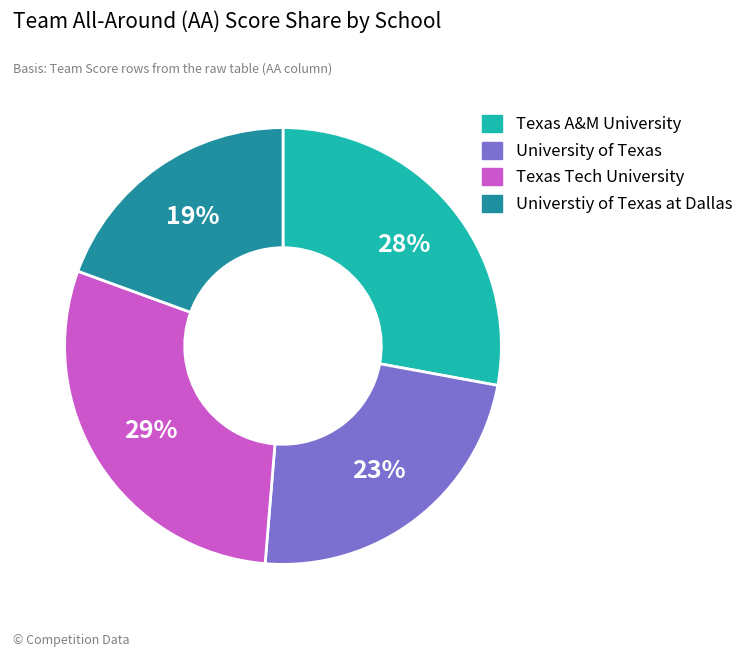

To the nearest percent, what is the average slice percentage?

25%